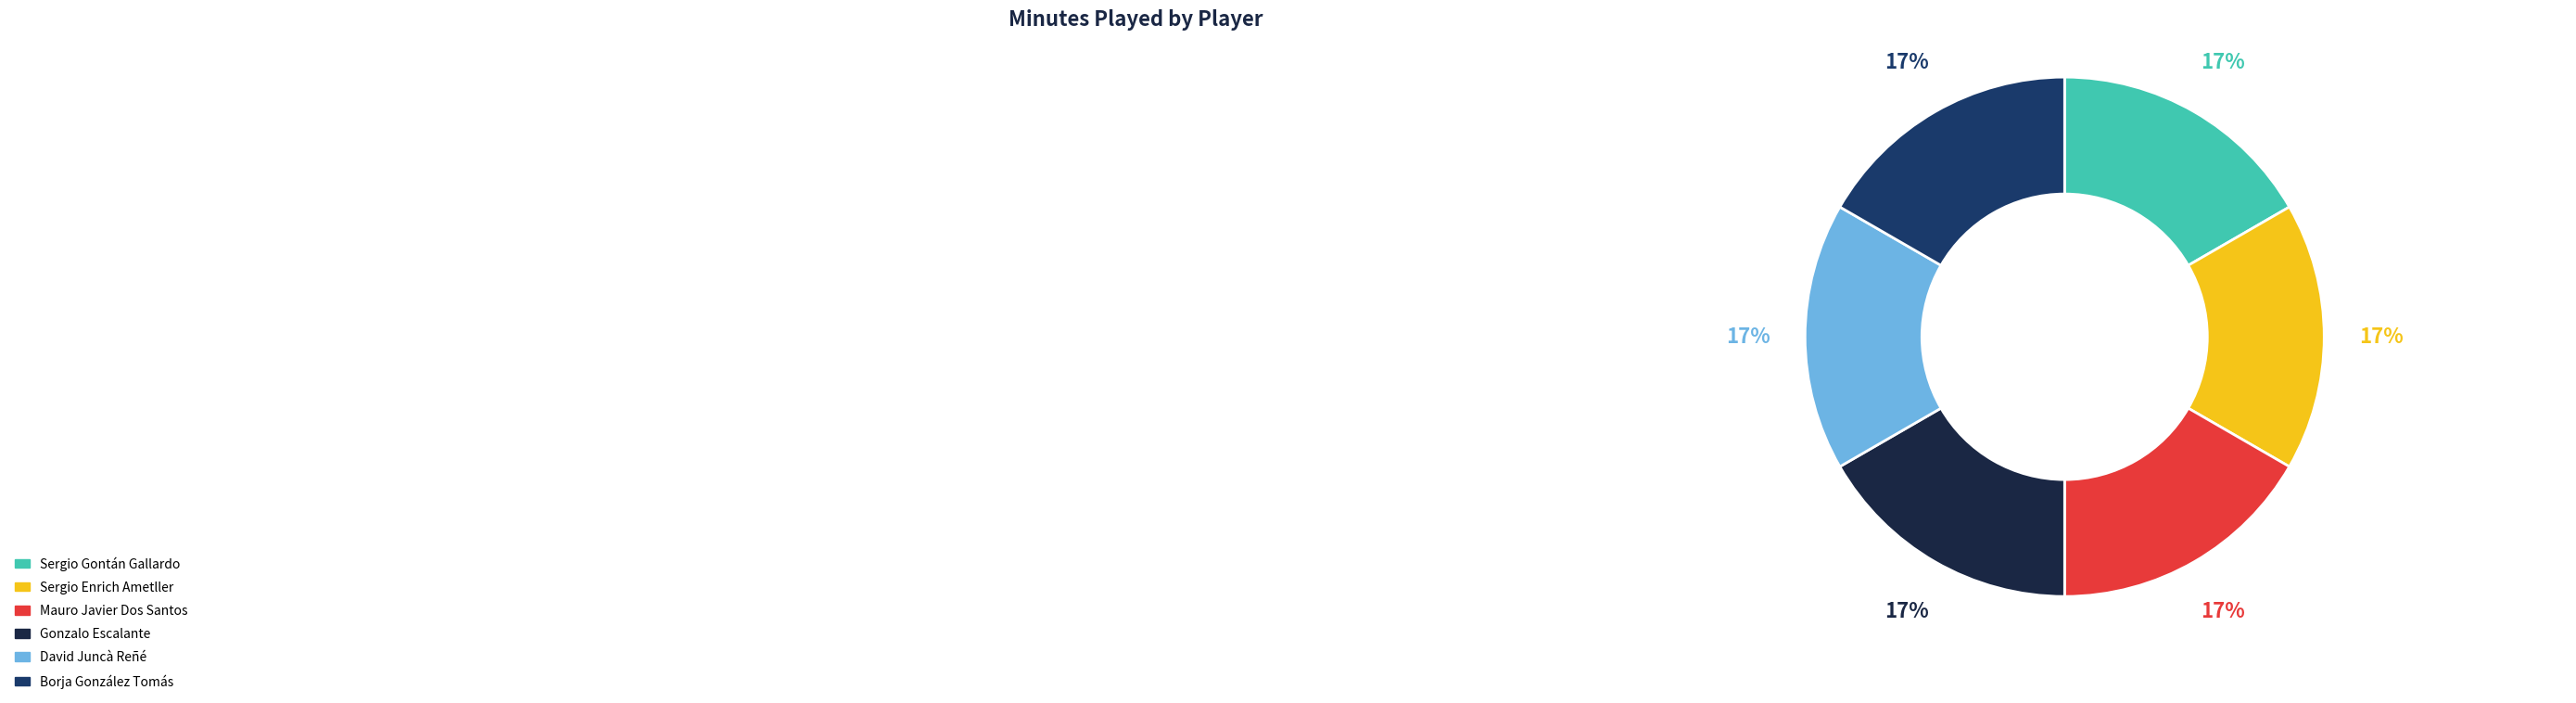

To the nearest percent, what is the average slice percentage?

17%